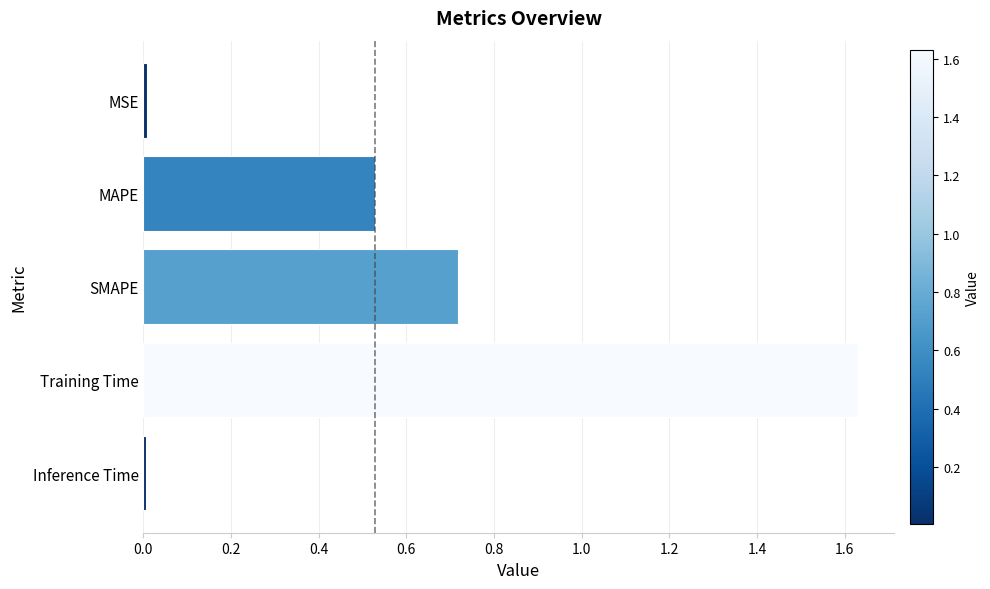

How many series are shown in this chart?

1